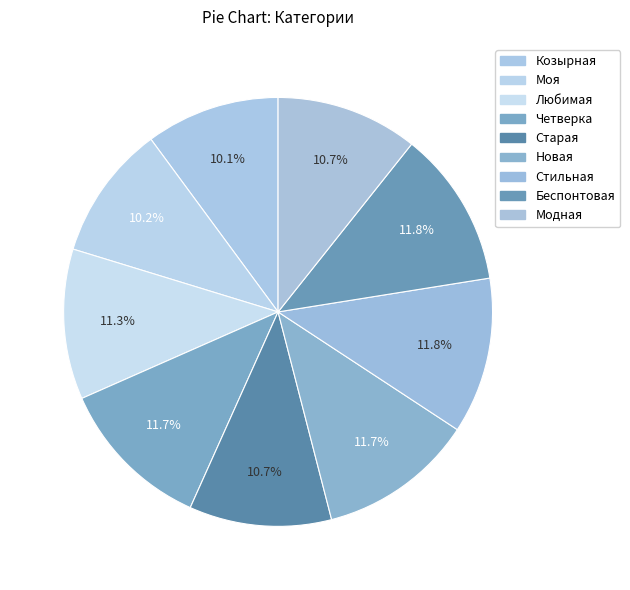

How many slices are in this pie chart?

9